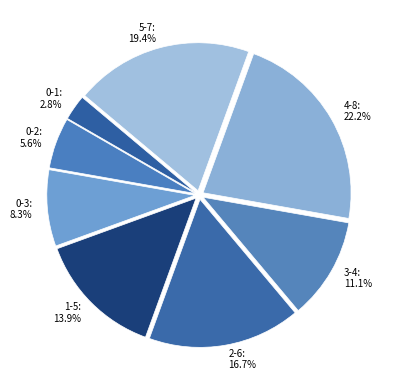

What percentage is the 2-6 slice, to the nearest percent?

17%